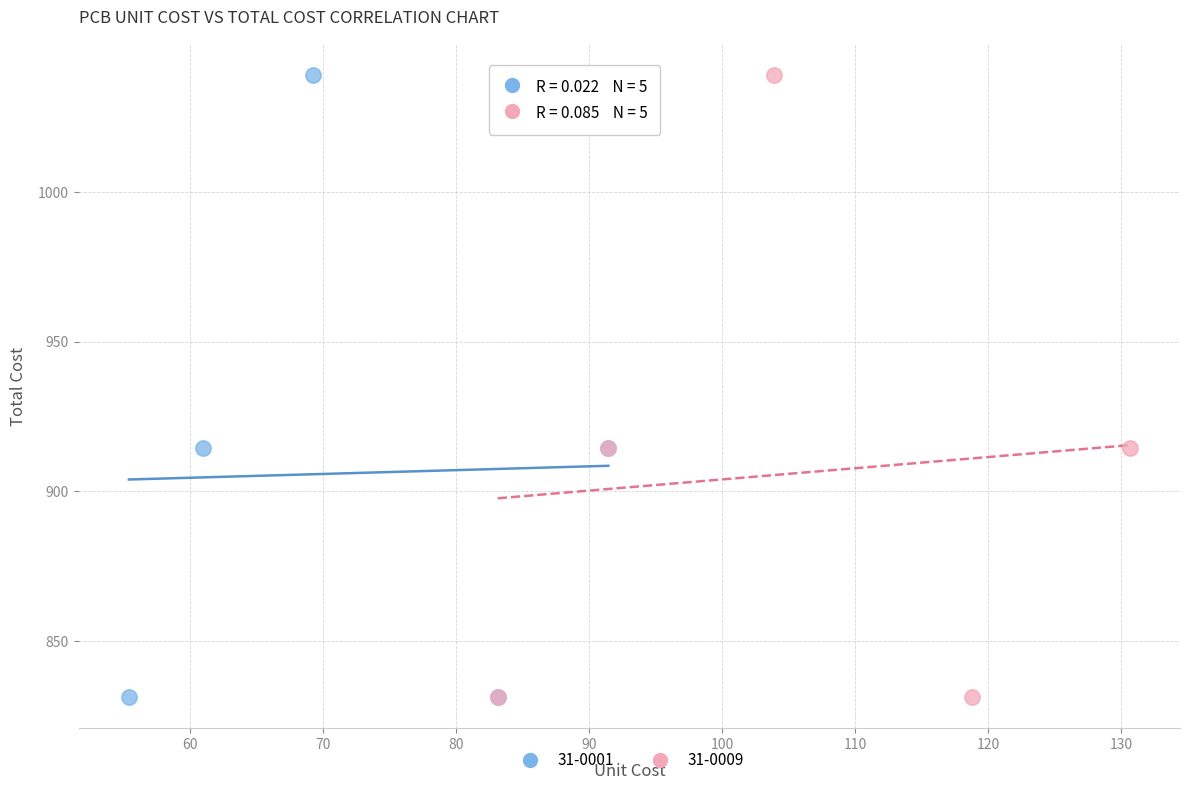

Which series has the largest Y range (max minus min)?

31-0001